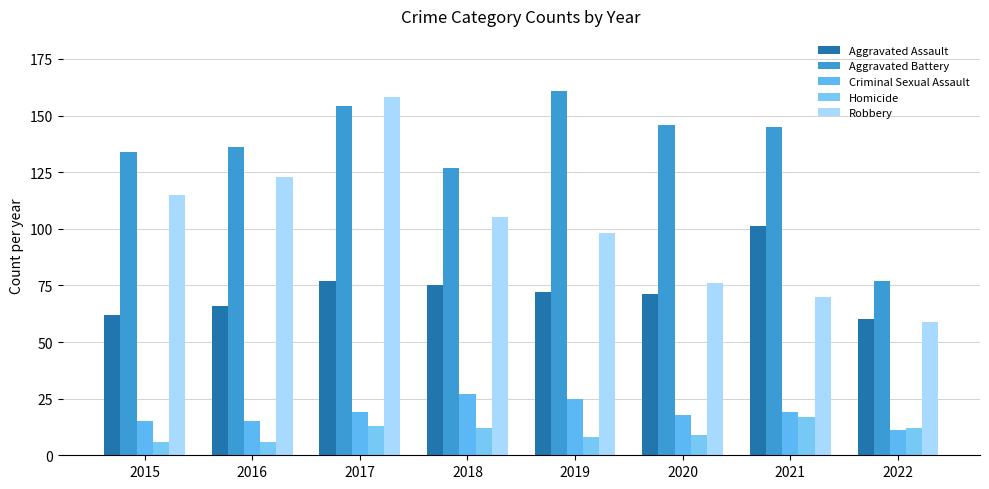

Reading right to left, transcribe all the data shown in this chart.

Aggravated Assault: 2022=60	2021=101	2020=71	2019=72	2018=75	2017=77	2016=66	2015=62
Aggravated Battery: 2022=77	2021=145	2020=146	2019=161	2018=127	2017=154	2016=136	2015=134
Criminal Sexual Assault: 2022=11	2021=19	2020=18	2019=25	2018=27	2017=19	2016=15	2015=15
Homicide: 2022=12	2021=17	2020=9	2019=8	2018=12	2017=13	2016=6	2015=6
Robbery: 2022=59	2021=70	2020=76	2019=98	2018=105	2017=158	2016=123	2015=115